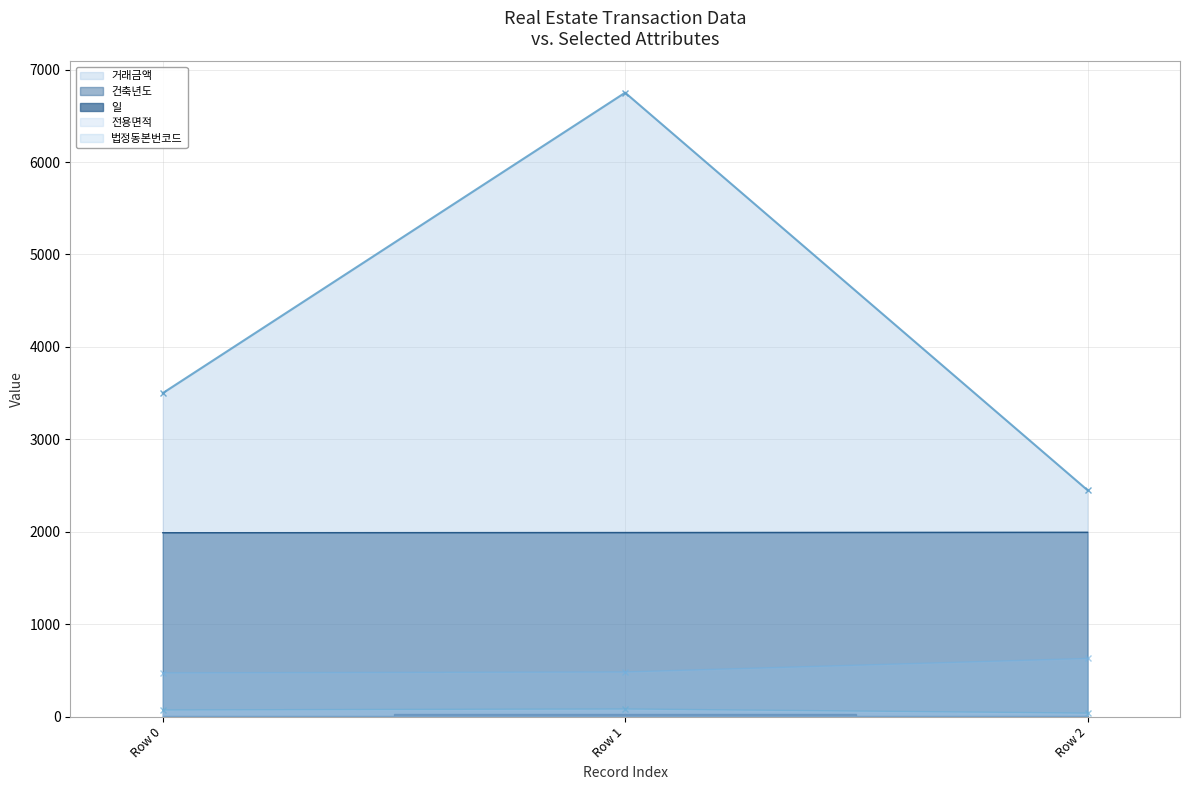

Does the chart have visible grid lines?

Yes